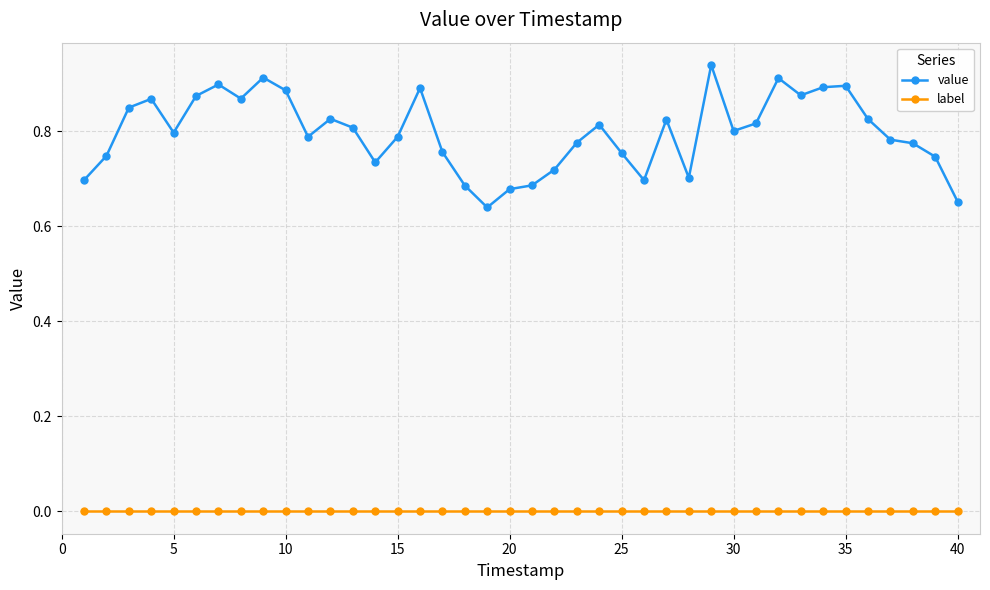

True or false: value has more than 1 points higher than both neighbors.

True